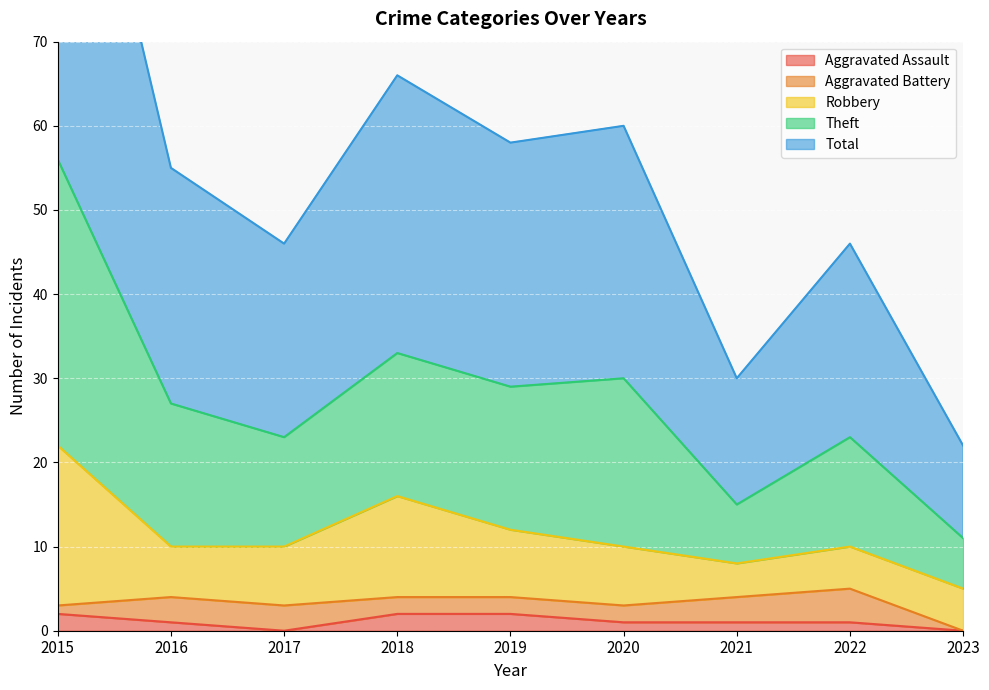

True or false: Aggravated Assault has more than 2 interior local peaks.

False